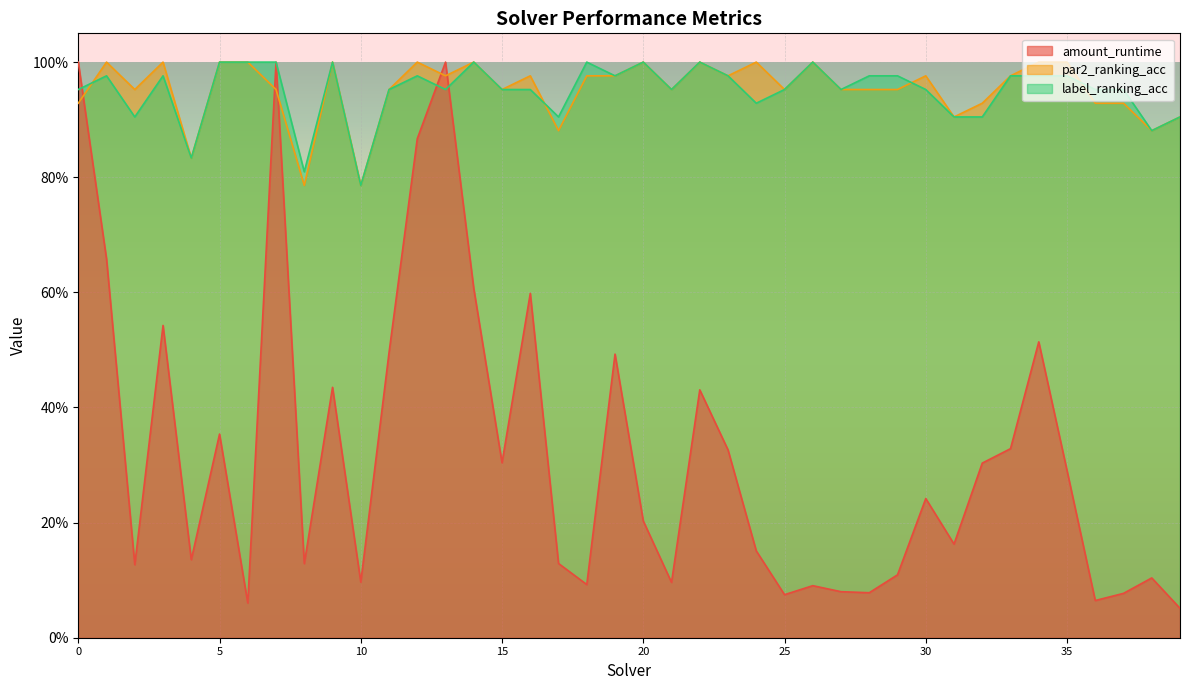

How many times do par2_ranking_acc and label_ranking_acc cross each other?

4